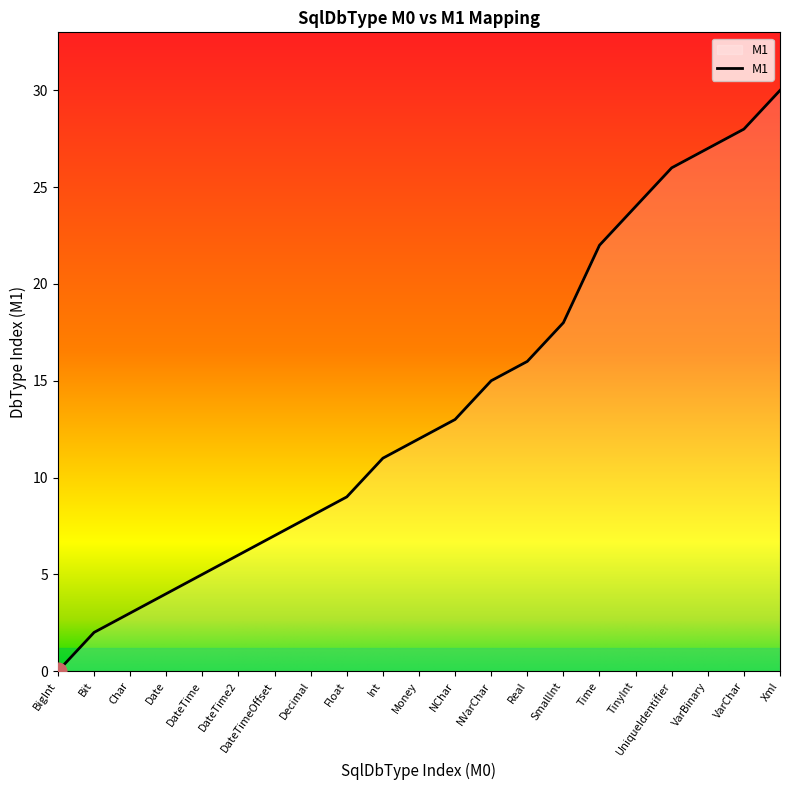

Reading left to right, transcribe all the data shown in this chart.

0	2	3	4	5	6	7	8	9	11	12	13	15	16	18	22	24	26	27	28	30